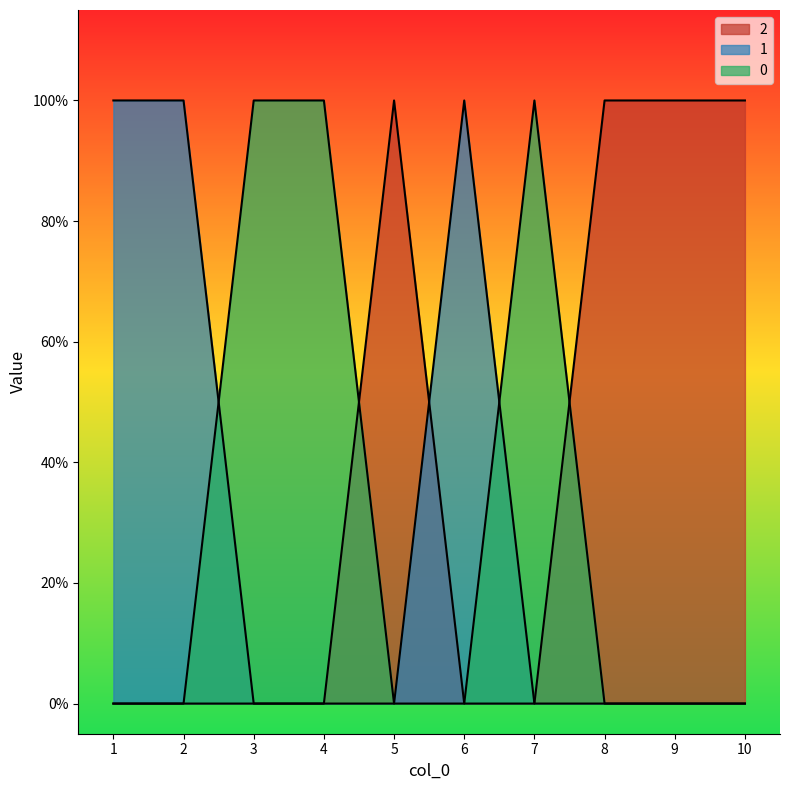

What is the total value across all series at 2?

1